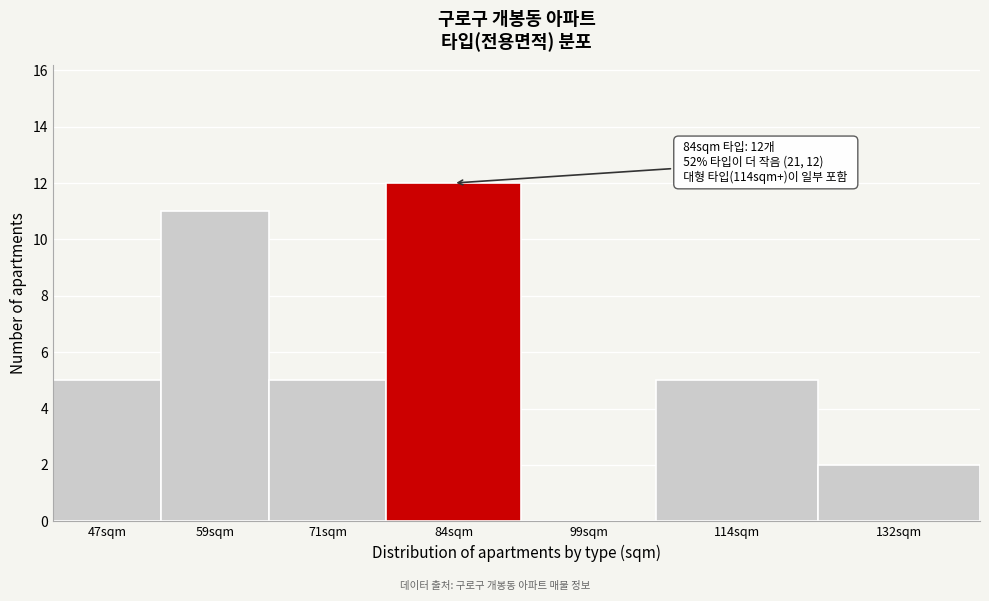

Reading left to right, transcribe all the data shown in this chart.

47sqm=5	59sqm=11	71sqm=5	84sqm=12	99sqm=0	114sqm=5	132sqm=2